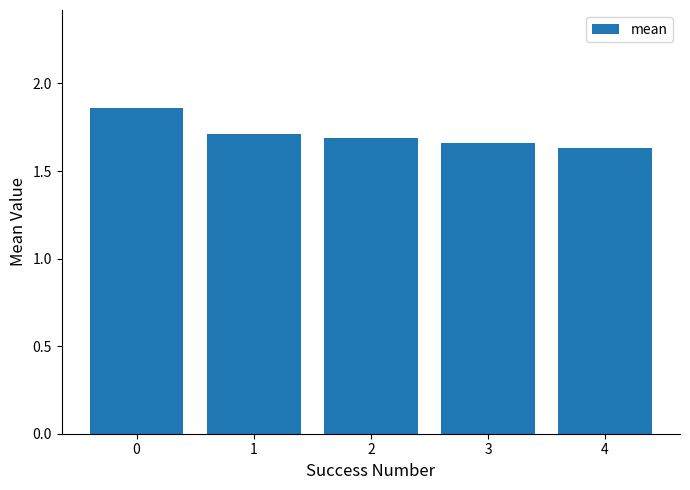

How many values are between 1 and 2?

5